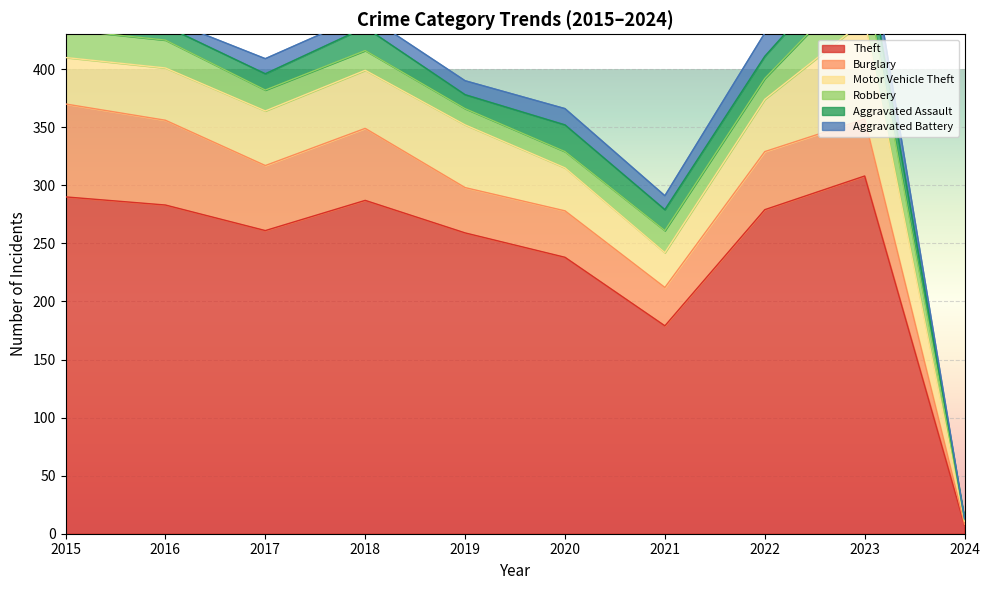

What are all the series names shown in the legend?

Theft, Burglary, Motor Vehicle Theft, Robbery, Aggravated Assault, Aggravated Battery